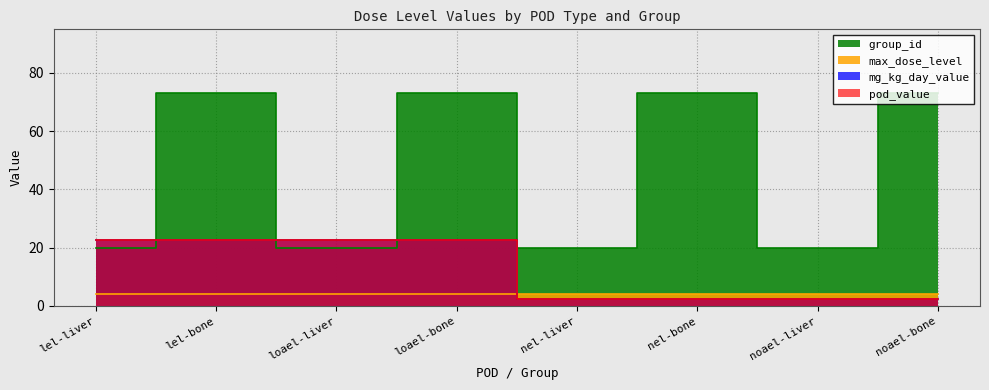

What is the sum of the pod_value values at loael-liver and nel-liver?

24.9